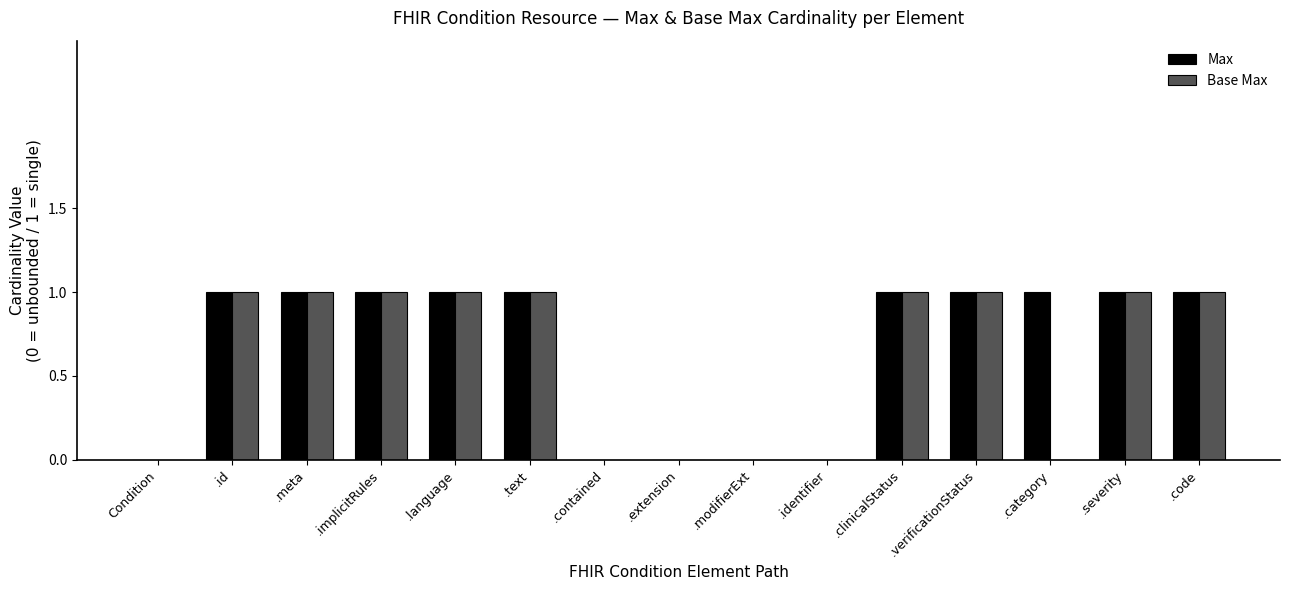

Reading left to right, transcribe all the data shown in this chart.

Max: Condition=0	.id=1	.meta=1	.implicitRules=1	.language=1	.text=1	.contained=0	.extension=0	.modifierExt=0	.identifier=0	.clinicalStatus=1	.verificationStatus=1	.category=1	.severity=1	.code=1
Base Max: Condition=0	.id=1	.meta=1	.implicitRules=1	.language=1	.text=1	.contained=0	.extension=0	.modifierExt=0	.identifier=0	.clinicalStatus=1	.verificationStatus=1	.category=0	.severity=1	.code=1